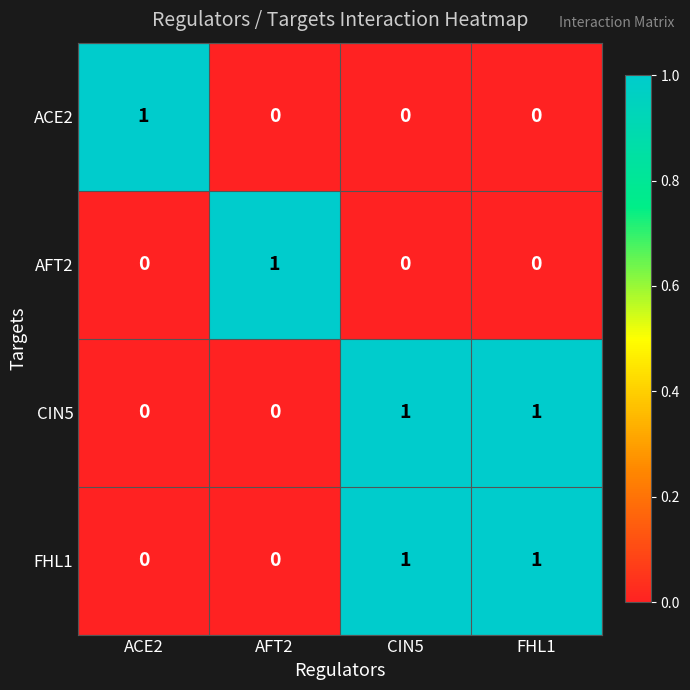

What is the spread (max minus min) of values at FHL1?

1